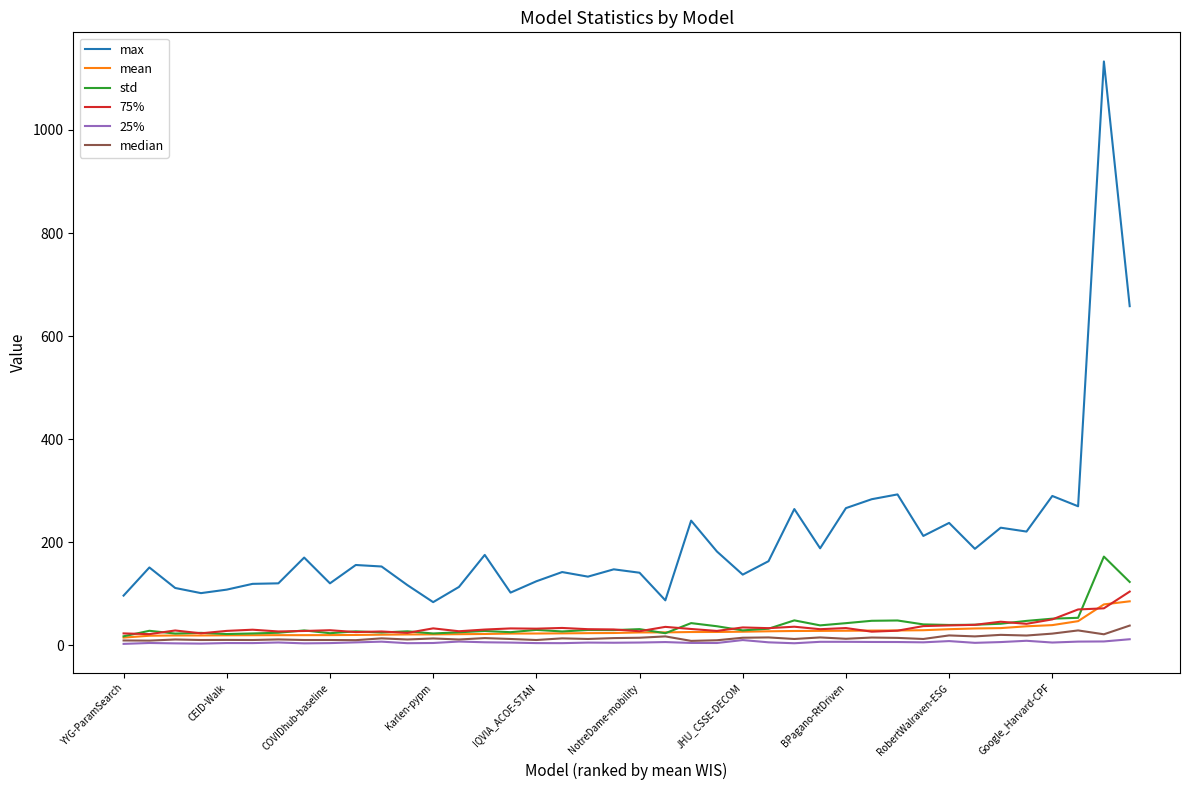

What are all the series names shown in the legend?

max, mean, std, 75%, 25%, median